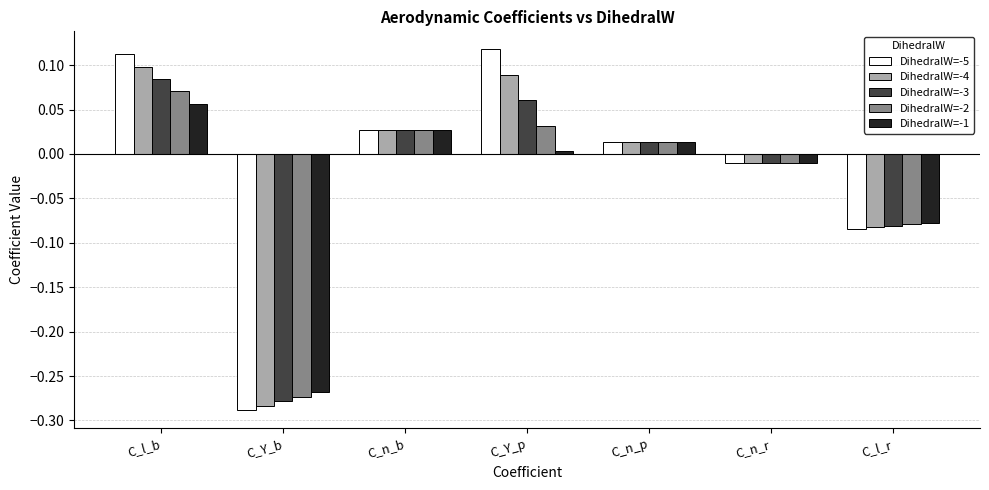

What are all the series names shown in the legend?

DihedralW=-5, DihedralW=-4, DihedralW=-3, DihedralW=-2, DihedralW=-1